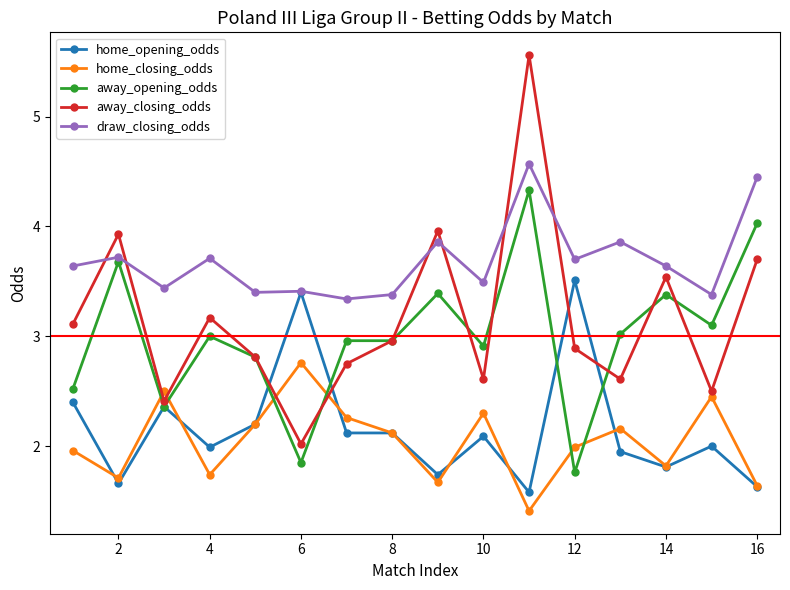

True or false: home_closing_odds and draw_closing_odds cross at least once.

False